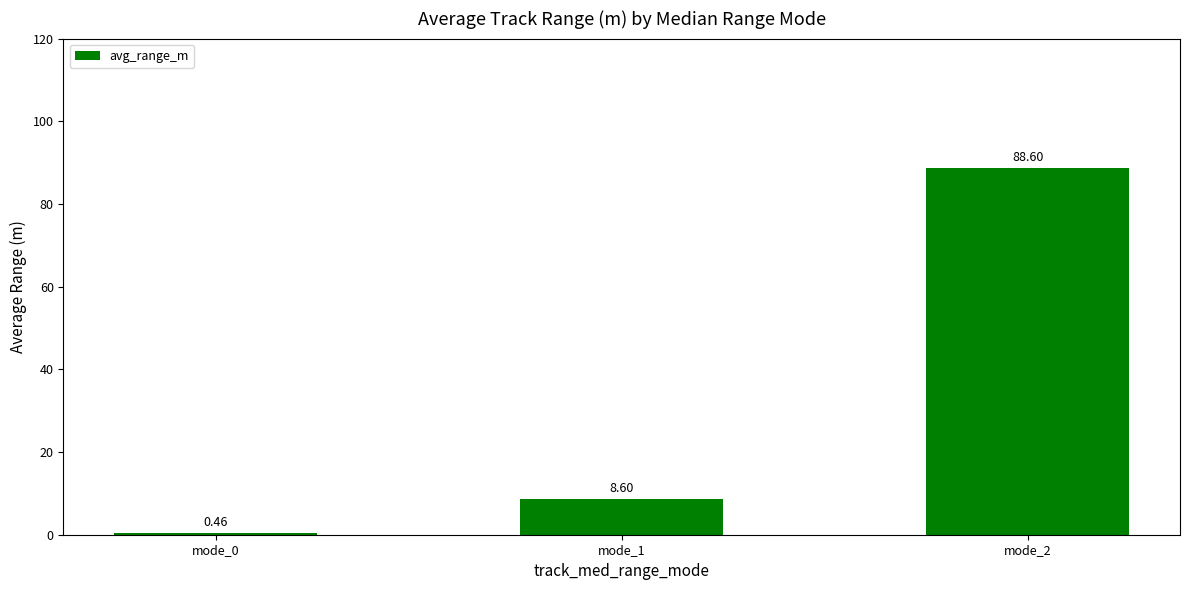

What is the average value?

32.6